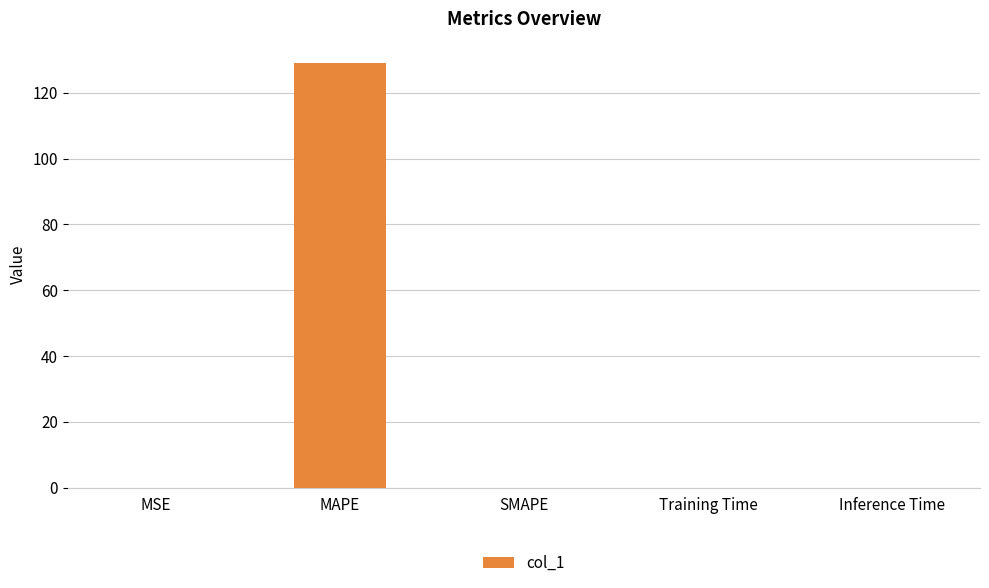

What is the sum of all values?

129.2